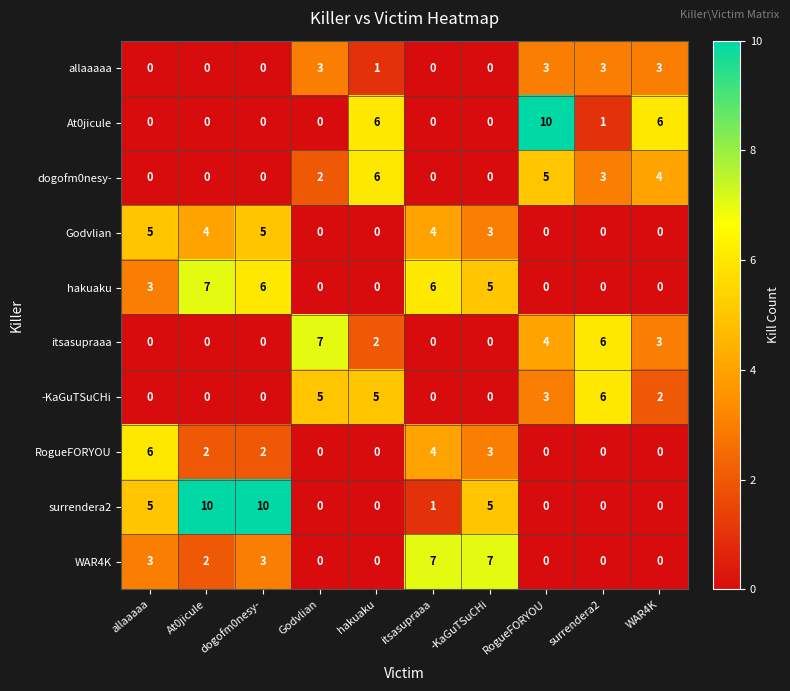

What is the total value across all series at dogofm0nesy-?

26